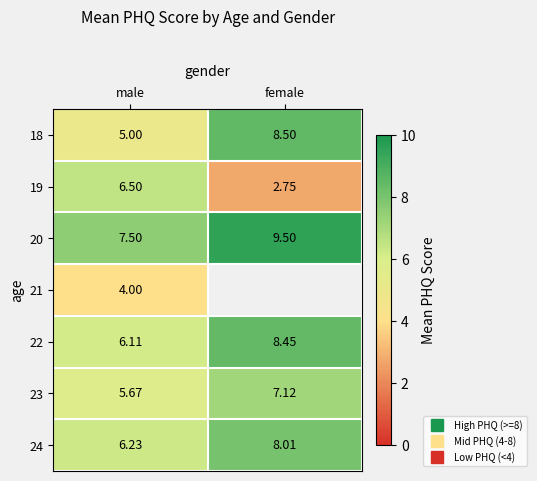

What is the sum of all 24 values?

14.2